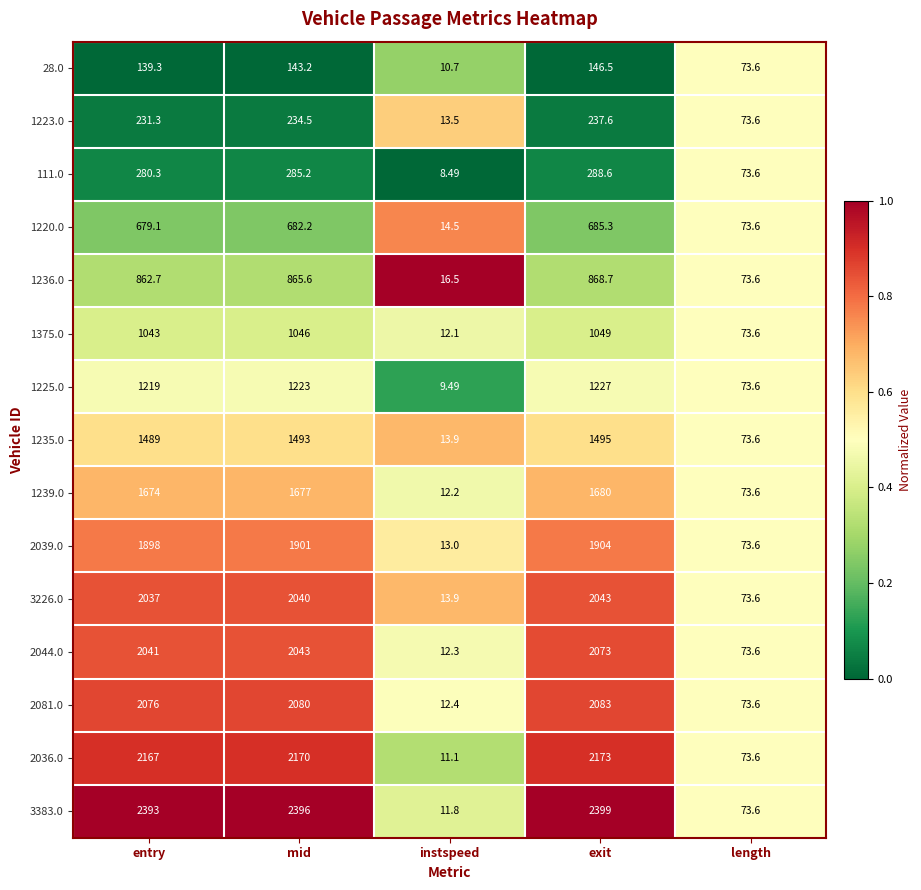

Rank the series by their maximum value, from lowest to highest.

28.0, 1223.0, 111.0, 1220.0, 1236.0, 1375.0, 1225.0, 1235.0, 1239.0, 2039.0, 3226.0, 2044.0, 2081.0, 2036.0, 3383.0